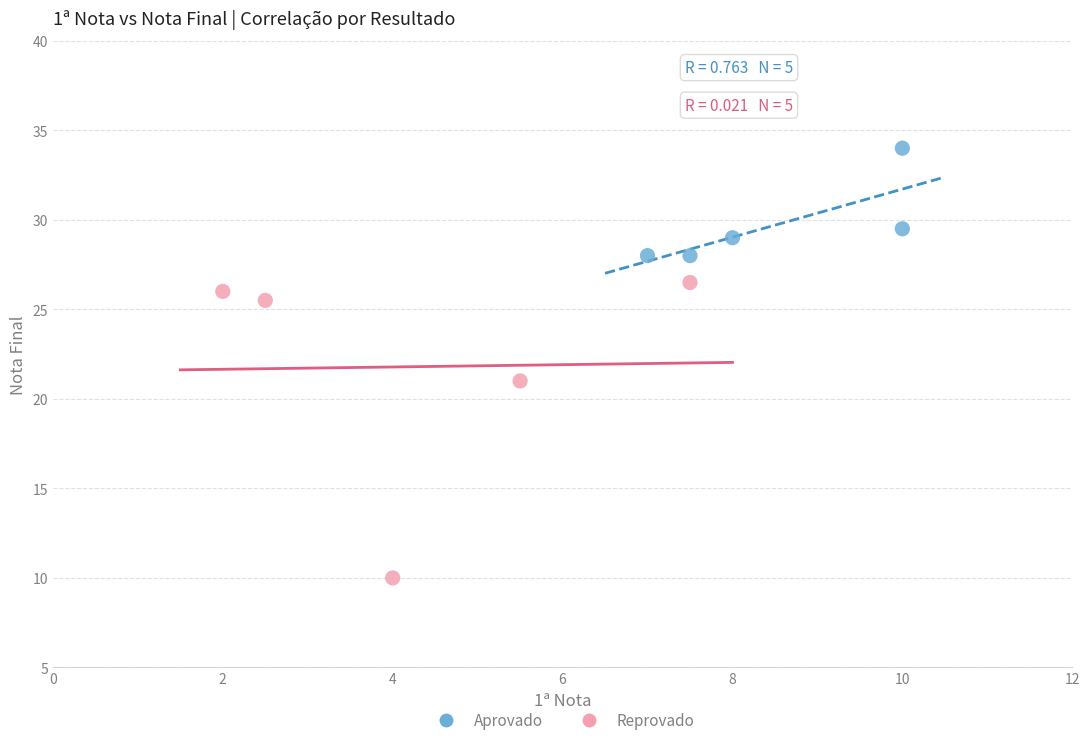

What are all the series names shown in the legend?

Aprovado, Reprovado